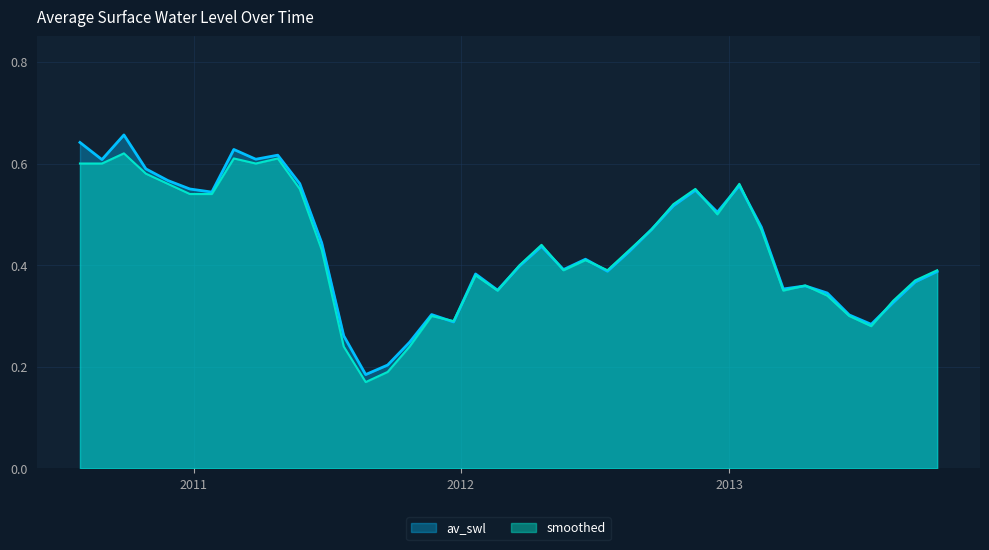

True or false: av_swl has more than 1 interior local peaks.

True